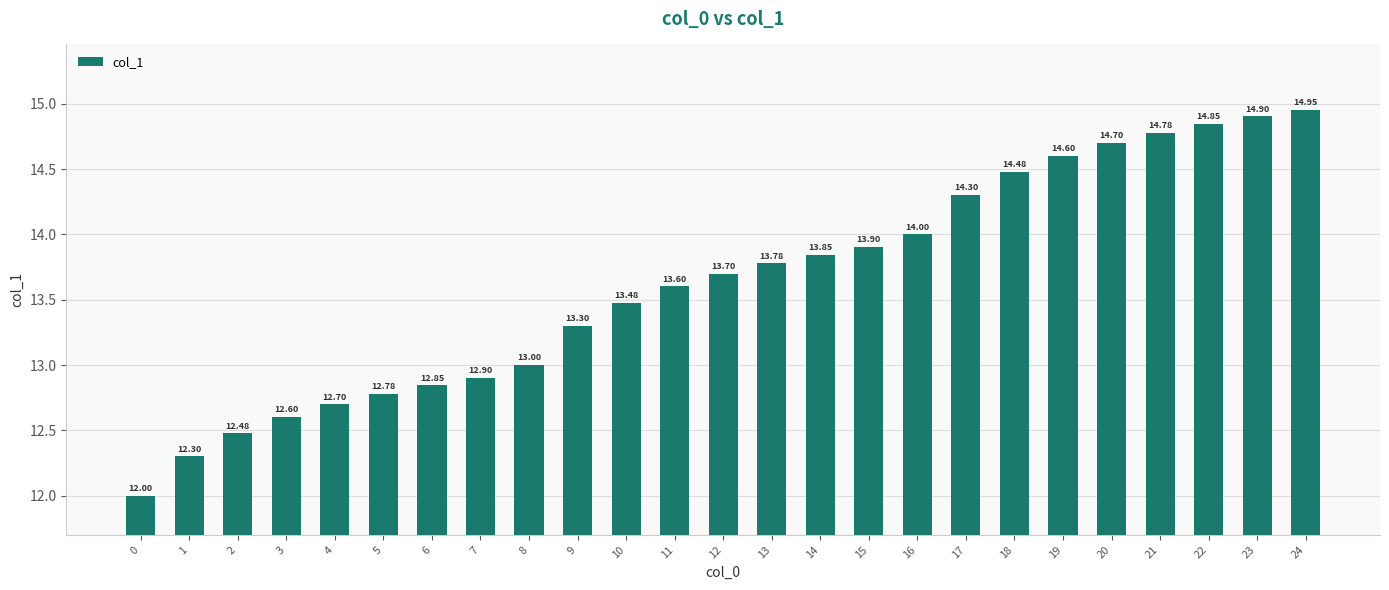

Rank the categories by value from highest to lowest.

24, 23, 22, 21, 20, 19, 18, 17, 16, 15, 14, 13, 12, 11, 10, 9, 8, 7, 6, 5, 4, 3, 2, 1, 0